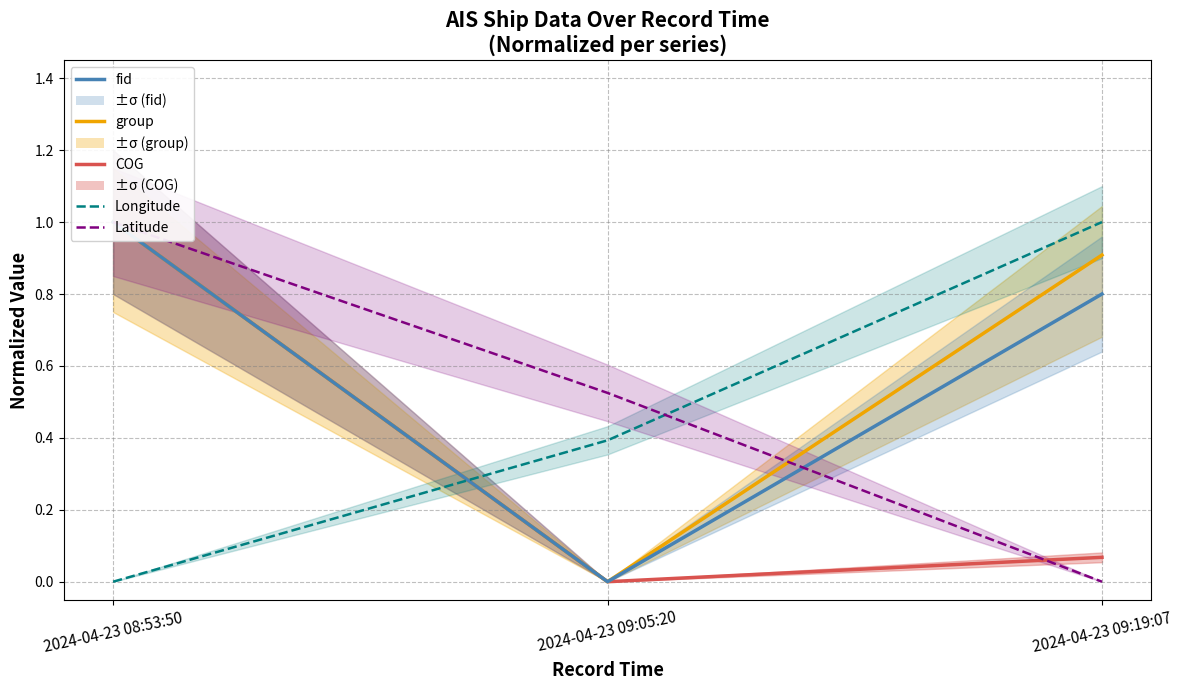

What are all the series names shown in the legend?

COG, group, fid, Longitude, Latitude